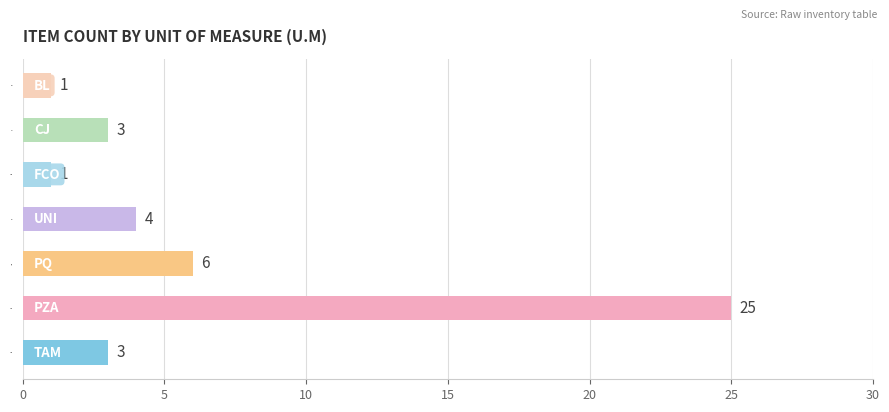

Between BL and UNI, which is larger?

UNI